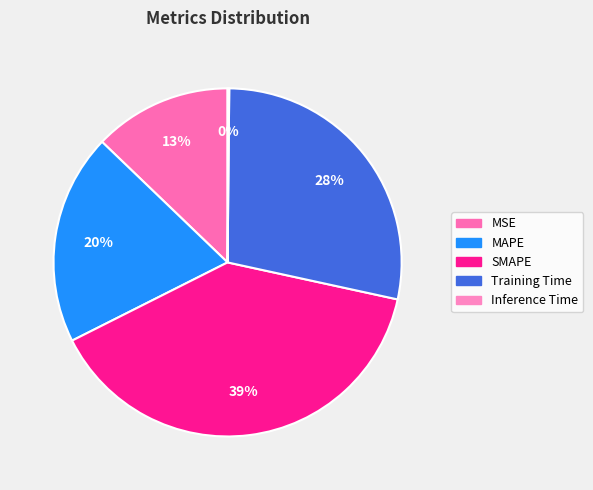

Do Training Time and MAPE together represent more than half of the pie?

No